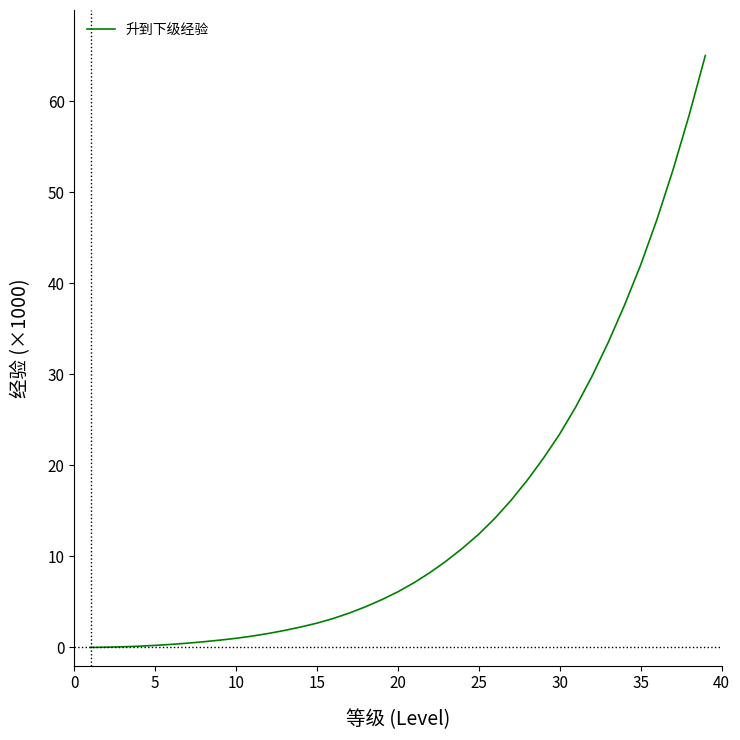

Is this an area chart (filled region under the line)?

No